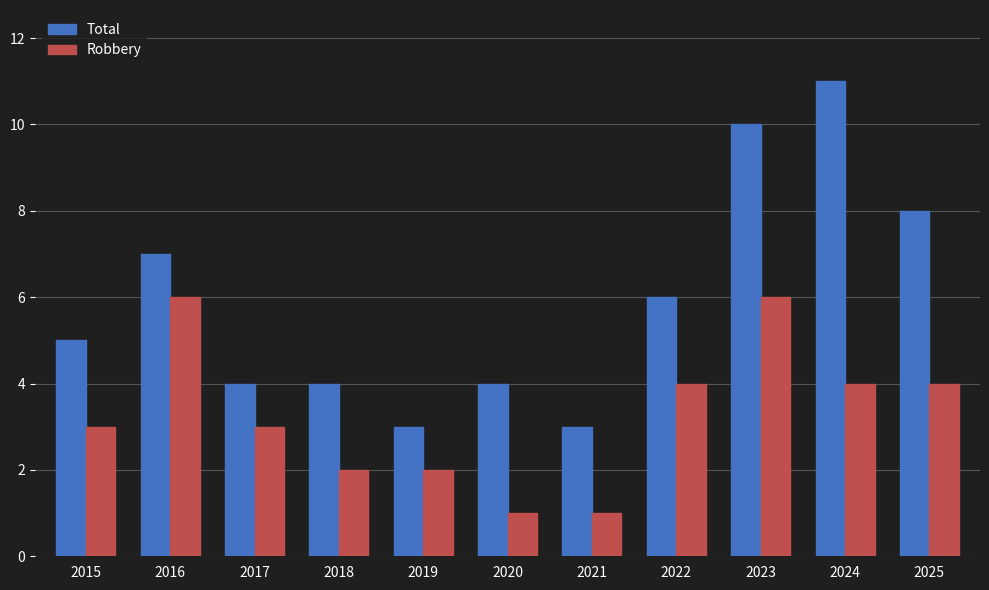

Count the number of data series in this chart.

2